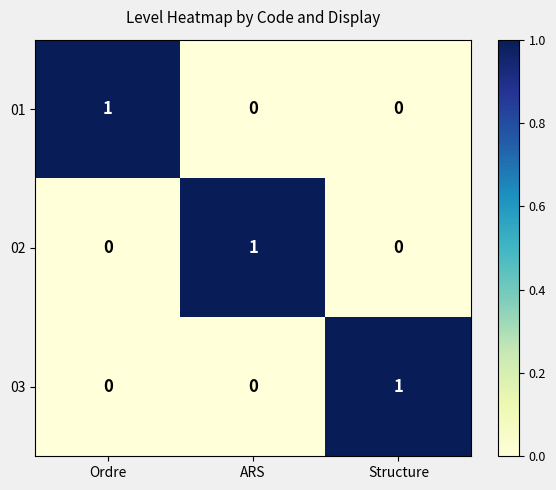

At which label does 01 reach its peak?

Ordre